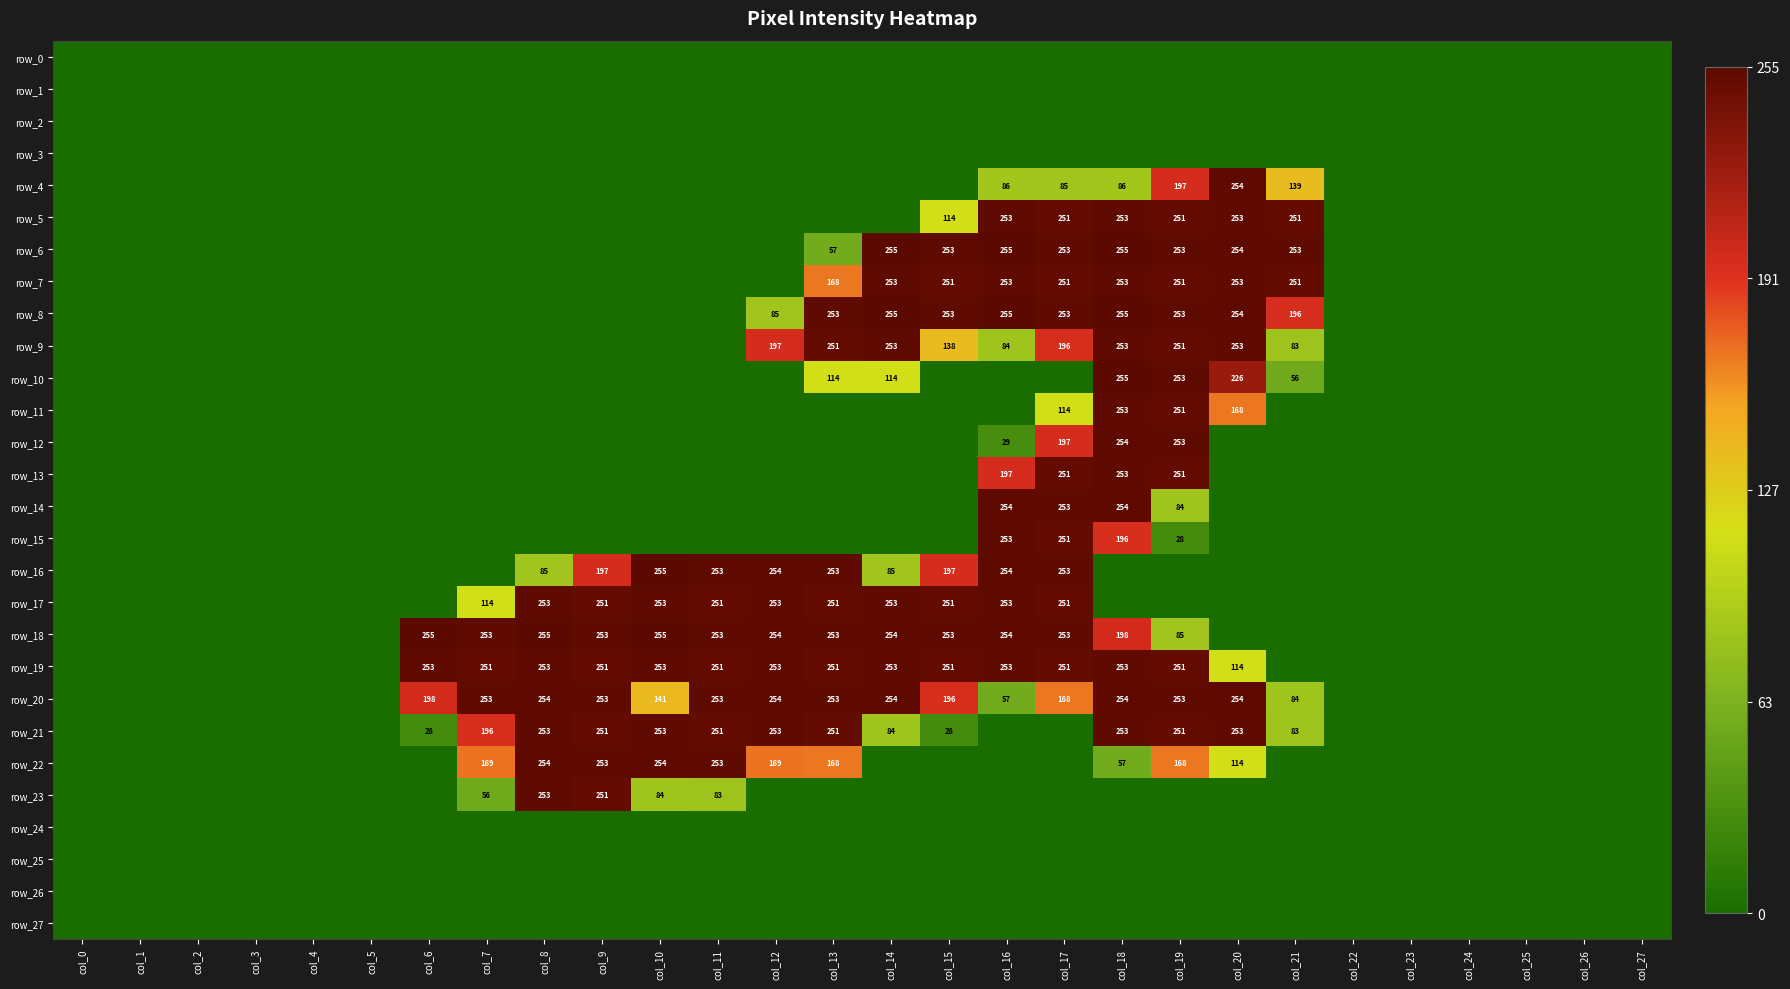

Reading left to right, what are all the values shown in this chart?

row_0: col_0=0	col_1=0	col_2=0	col_3=0	col_4=0	col_5=0	col_6=0	col_7=0	col_8=0	col_9=0	col_10=0	col_11=0	col_12=0	col_13=0	col_14=0	col_15=0	col_16=0	col_17=0	col_18=0	col_19=0	col_20=0	col_21=0	col_22=0	col_23=0	col_24=0	col_25=0	col_26=0	col_27=0
row_1: col_0=0	col_1=0	col_2=0	col_3=0	col_4=0	col_5=0	col_6=0	col_7=0	col_8=0	col_9=0	col_10=0	col_11=0	col_12=0	col_13=0	col_14=0	col_15=0	col_16=0	col_17=0	col_18=0	col_19=0	col_20=0	col_21=0	col_22=0	col_23=0	col_24=0	col_25=0	col_26=0	col_27=0
row_2: col_0=0	col_1=0	col_2=0	col_3=0	col_4=0	col_5=0	col_6=0	col_7=0	col_8=0	col_9=0	col_10=0	col_11=0	col_12=0	col_13=0	col_14=0	col_15=0	col_16=0	col_17=0	col_18=0	col_19=0	col_20=0	col_21=0	col_22=0	col_23=0	col_24=0	col_25=0	col_26=0	col_27=0
row_3: col_0=0	col_1=0	col_2=0	col_3=0	col_4=0	col_5=0	col_6=0	col_7=0	col_8=0	col_9=0	col_10=0	col_11=0	col_12=0	col_13=0	col_14=0	col_15=0	col_16=0	col_17=0	col_18=0	col_19=0	col_20=0	col_21=0	col_22=0	col_23=0	col_24=0	col_25=0	col_26=0	col_27=0
row_4: col_0=0	col_1=0	col_2=0	col_3=0	col_4=0	col_5=0	col_6=0	col_7=0	col_8=0	col_9=0	col_10=0	col_11=0	col_12=0	col_13=0	col_14=0	col_15=0	col_16=86	col_17=85	col_18=86	col_19=197	col_20=254	col_21=139	col_22=0	col_23=0	col_24=0	col_25=0	col_26=0	col_27=0
row_5: col_0=0	col_1=0	col_2=0	col_3=0	col_4=0	col_5=0	col_6=0	col_7=0	col_8=0	col_9=0	col_10=0	col_11=0	col_12=0	col_13=0	col_14=0	col_15=114	col_16=253	col_17=251	col_18=253	col_19=251	col_20=253	col_21=251	col_22=0	col_23=0	col_24=0	col_25=0	col_26=0	col_27=0
row_6: col_0=0	col_1=0	col_2=0	col_3=0	col_4=0	col_5=0	col_6=0	col_7=0	col_8=0	col_9=0	col_10=0	col_11=0	col_12=0	col_13=57	col_14=255	col_15=253	col_16=255	col_17=253	col_18=255	col_19=253	col_20=254	col_21=253	col_22=0	col_23=0	col_24=0	col_25=0	col_26=0	col_27=0
row_7: col_0=0	col_1=0	col_2=0	col_3=0	col_4=0	col_5=0	col_6=0	col_7=0	col_8=0	col_9=0	col_10=0	col_11=0	col_12=0	col_13=168	col_14=253	col_15=251	col_16=253	col_17=251	col_18=253	col_19=251	col_20=253	col_21=251	col_22=0	col_23=0	col_24=0	col_25=0	col_26=0	col_27=0
row_8: col_0=0	col_1=0	col_2=0	col_3=0	col_4=0	col_5=0	col_6=0	col_7=0	col_8=0	col_9=0	col_10=0	col_11=0	col_12=85	col_13=253	col_14=255	col_15=253	col_16=255	col_17=253	col_18=255	col_19=253	col_20=254	col_21=196	col_22=0	col_23=0	col_24=0	col_25=0	col_26=0	col_27=0
row_9: col_0=0	col_1=0	col_2=0	col_3=0	col_4=0	col_5=0	col_6=0	col_7=0	col_8=0	col_9=0	col_10=0	col_11=0	col_12=197	col_13=251	col_14=253	col_15=138	col_16=84	col_17=196	col_18=253	col_19=251	col_20=253	col_21=83	col_22=0	col_23=0	col_24=0	col_25=0	col_26=0	col_27=0
row_10: col_0=0	col_1=0	col_2=0	col_3=0	col_4=0	col_5=0	col_6=0	col_7=0	col_8=0	col_9=0	col_10=0	col_11=0	col_12=0	col_13=114	col_14=114	col_15=0	col_16=0	col_17=0	col_18=255	col_19=253	col_20=226	col_21=56	col_22=0	col_23=0	col_24=0	col_25=0	col_26=0	col_27=0
row_11: col_0=0	col_1=0	col_2=0	col_3=0	col_4=0	col_5=0	col_6=0	col_7=0	col_8=0	col_9=0	col_10=0	col_11=0	col_12=0	col_13=0	col_14=0	col_15=0	col_16=0	col_17=114	col_18=253	col_19=251	col_20=168	col_21=0	col_22=0	col_23=0	col_24=0	col_25=0	col_26=0	col_27=0
row_12: col_0=0	col_1=0	col_2=0	col_3=0	col_4=0	col_5=0	col_6=0	col_7=0	col_8=0	col_9=0	col_10=0	col_11=0	col_12=0	col_13=0	col_14=0	col_15=0	col_16=29	col_17=197	col_18=254	col_19=253	col_20=0	col_21=0	col_22=0	col_23=0	col_24=0	col_25=0	col_26=0	col_27=0
row_13: col_0=0	col_1=0	col_2=0	col_3=0	col_4=0	col_5=0	col_6=0	col_7=0	col_8=0	col_9=0	col_10=0	col_11=0	col_12=0	col_13=0	col_14=0	col_15=0	col_16=197	col_17=251	col_18=253	col_19=251	col_20=0	col_21=0	col_22=0	col_23=0	col_24=0	col_25=0	col_26=0	col_27=0
row_14: col_0=0	col_1=0	col_2=0	col_3=0	col_4=0	col_5=0	col_6=0	col_7=0	col_8=0	col_9=0	col_10=0	col_11=0	col_12=0	col_13=0	col_14=0	col_15=0	col_16=254	col_17=253	col_18=254	col_19=84	col_20=0	col_21=0	col_22=0	col_23=0	col_24=0	col_25=0	col_26=0	col_27=0
row_15: col_0=0	col_1=0	col_2=0	col_3=0	col_4=0	col_5=0	col_6=0	col_7=0	col_8=0	col_9=0	col_10=0	col_11=0	col_12=0	col_13=0	col_14=0	col_15=0	col_16=253	col_17=251	col_18=196	col_19=28	col_20=0	col_21=0	col_22=0	col_23=0	col_24=0	col_25=0	col_26=0	col_27=0
row_16: col_0=0	col_1=0	col_2=0	col_3=0	col_4=0	col_5=0	col_6=0	col_7=0	col_8=85	col_9=197	col_10=255	col_11=253	col_12=254	col_13=253	col_14=85	col_15=197	col_16=254	col_17=253	col_18=0	col_19=0	col_20=0	col_21=0	col_22=0	col_23=0	col_24=0	col_25=0	col_26=0	col_27=0
row_17: col_0=0	col_1=0	col_2=0	col_3=0	col_4=0	col_5=0	col_6=0	col_7=114	col_8=253	col_9=251	col_10=253	col_11=251	col_12=253	col_13=251	col_14=253	col_15=251	col_16=253	col_17=251	col_18=0	col_19=0	col_20=0	col_21=0	col_22=0	col_23=0	col_24=0	col_25=0	col_26=0	col_27=0
row_18: col_0=0	col_1=0	col_2=0	col_3=0	col_4=0	col_5=0	col_6=255	col_7=253	col_8=255	col_9=253	col_10=255	col_11=253	col_12=254	col_13=253	col_14=254	col_15=253	col_16=254	col_17=253	col_18=198	col_19=85	col_20=0	col_21=0	col_22=0	col_23=0	col_24=0	col_25=0	col_26=0	col_27=0
row_19: col_0=0	col_1=0	col_2=0	col_3=0	col_4=0	col_5=0	col_6=253	col_7=251	col_8=253	col_9=251	col_10=253	col_11=251	col_12=253	col_13=251	col_14=253	col_15=251	col_16=253	col_17=251	col_18=253	col_19=251	col_20=114	col_21=0	col_22=0	col_23=0	col_24=0	col_25=0	col_26=0	col_27=0
row_20: col_0=0	col_1=0	col_2=0	col_3=0	col_4=0	col_5=0	col_6=198	col_7=253	col_8=254	col_9=253	col_10=141	col_11=253	col_12=254	col_13=253	col_14=254	col_15=196	col_16=57	col_17=168	col_18=254	col_19=253	col_20=254	col_21=84	col_22=0	col_23=0	col_24=0	col_25=0	col_26=0	col_27=0
row_21: col_0=0	col_1=0	col_2=0	col_3=0	col_4=0	col_5=0	col_6=28	col_7=196	col_8=253	col_9=251	col_10=253	col_11=251	col_12=253	col_13=251	col_14=84	col_15=28	col_16=0	col_17=0	col_18=253	col_19=251	col_20=253	col_21=83	col_22=0	col_23=0	col_24=0	col_25=0	col_26=0	col_27=0
row_22: col_0=0	col_1=0	col_2=0	col_3=0	col_4=0	col_5=0	col_6=0	col_7=169	col_8=254	col_9=253	col_10=254	col_11=253	col_12=169	col_13=168	col_14=0	col_15=0	col_16=0	col_17=0	col_18=57	col_19=168	col_20=114	col_21=0	col_22=0	col_23=0	col_24=0	col_25=0	col_26=0	col_27=0
row_23: col_0=0	col_1=0	col_2=0	col_3=0	col_4=0	col_5=0	col_6=0	col_7=56	col_8=253	col_9=251	col_10=84	col_11=83	col_12=0	col_13=0	col_14=0	col_15=0	col_16=0	col_17=0	col_18=0	col_19=0	col_20=0	col_21=0	col_22=0	col_23=0	col_24=0	col_25=0	col_26=0	col_27=0
row_24: col_0=0	col_1=0	col_2=0	col_3=0	col_4=0	col_5=0	col_6=0	col_7=0	col_8=0	col_9=0	col_10=0	col_11=0	col_12=0	col_13=0	col_14=0	col_15=0	col_16=0	col_17=0	col_18=0	col_19=0	col_20=0	col_21=0	col_22=0	col_23=0	col_24=0	col_25=0	col_26=0	col_27=0
row_25: col_0=0	col_1=0	col_2=0	col_3=0	col_4=0	col_5=0	col_6=0	col_7=0	col_8=0	col_9=0	col_10=0	col_11=0	col_12=0	col_13=0	col_14=0	col_15=0	col_16=0	col_17=0	col_18=0	col_19=0	col_20=0	col_21=0	col_22=0	col_23=0	col_24=0	col_25=0	col_26=0	col_27=0
row_26: col_0=0	col_1=0	col_2=0	col_3=0	col_4=0	col_5=0	col_6=0	col_7=0	col_8=0	col_9=0	col_10=0	col_11=0	col_12=0	col_13=0	col_14=0	col_15=0	col_16=0	col_17=0	col_18=0	col_19=0	col_20=0	col_21=0	col_22=0	col_23=0	col_24=0	col_25=0	col_26=0	col_27=0
row_27: col_0=0	col_1=0	col_2=0	col_3=0	col_4=0	col_5=0	col_6=0	col_7=0	col_8=0	col_9=0	col_10=0	col_11=0	col_12=0	col_13=0	col_14=0	col_15=0	col_16=0	col_17=0	col_18=0	col_19=0	col_20=0	col_21=0	col_22=0	col_23=0	col_24=0	col_25=0	col_26=0	col_27=0